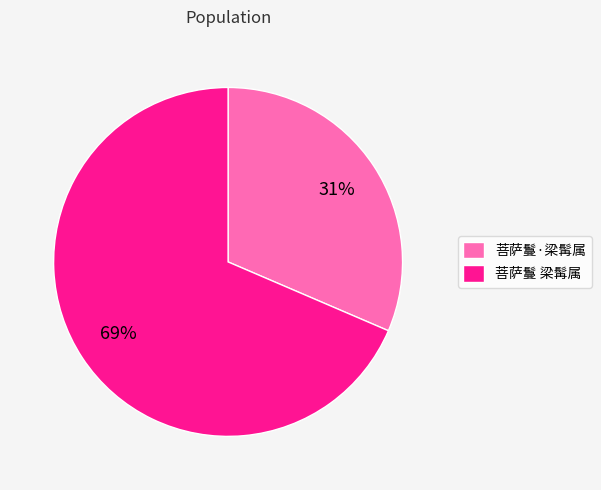

Combined, do 菩萨鬘·梁髯属 and 菩萨鬘 梁髯属 account for over 50%?

Yes